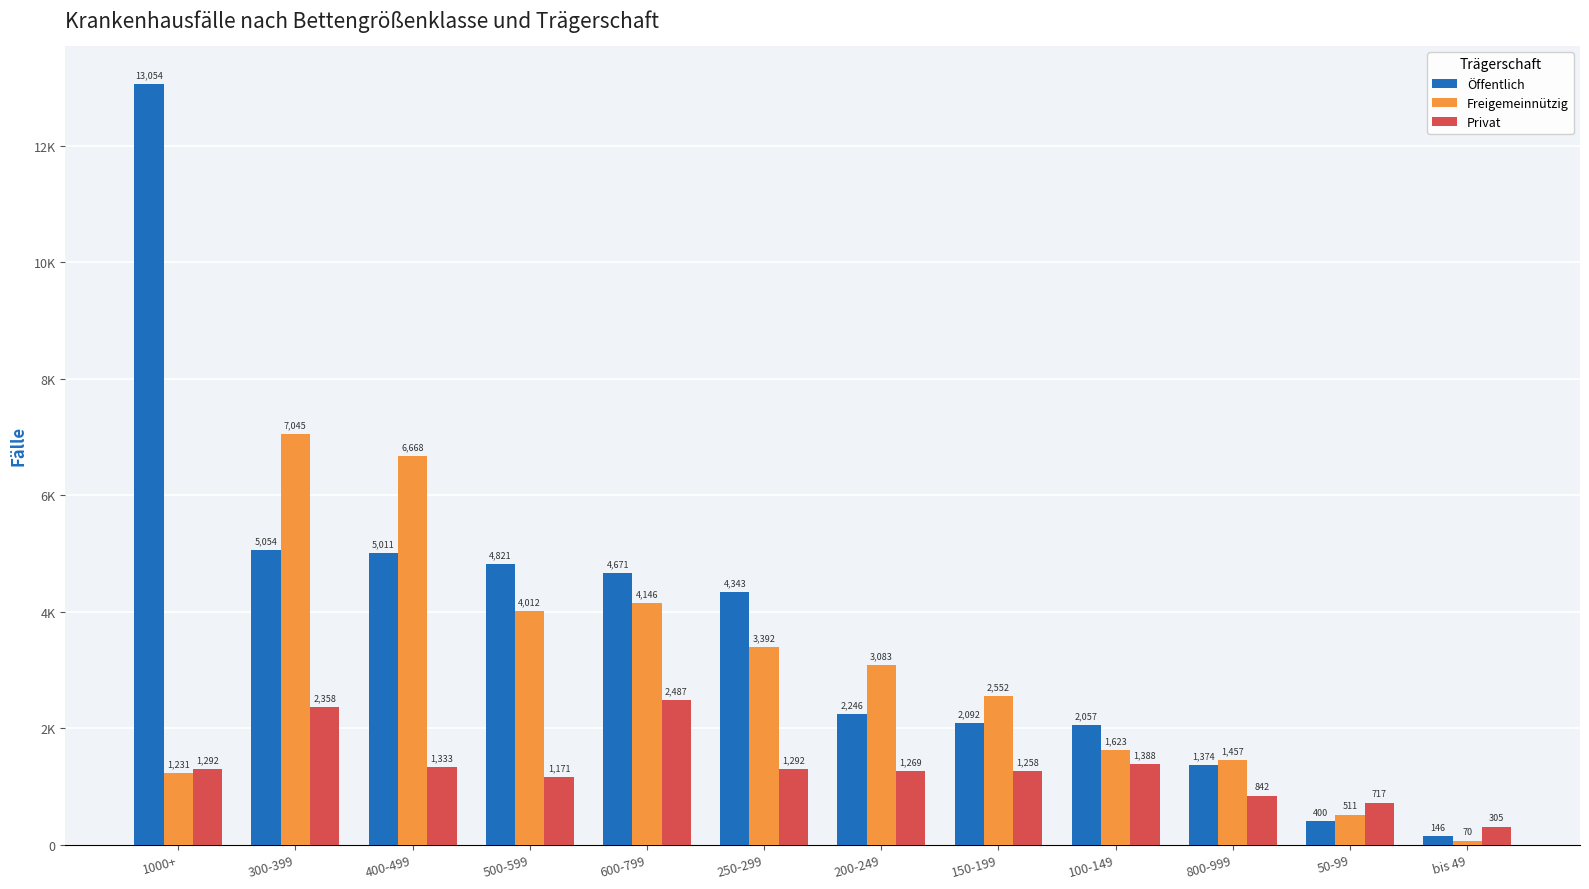

What is the sum of the Freigemeinnützig values at 250-299 and 50-99?

3903